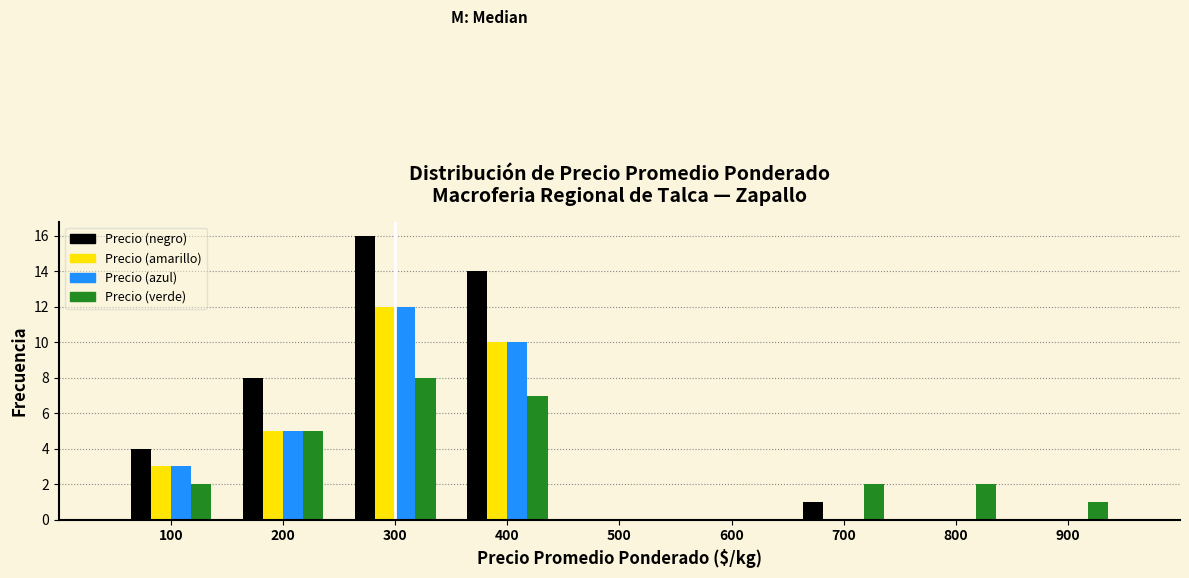

Reading left to right, transcribe this chart: for each range on the x-axis, give the height of each series' bar. The values are not printed on the chart, so give them approximately, as read against the axis.

50 to 150: Precio (negro)=4	Precio (amarillo)=3	Precio (azul)=3	Precio (verde)=2
150 to 250: Precio (negro)=8	Precio (amarillo)=5	Precio (azul)=5	Precio (verde)=5
250 to 350: Precio (negro)=16	Precio (amarillo)=12	Precio (azul)=12	Precio (verde)=8
350 to 450: Precio (negro)=14	Precio (amarillo)=10	Precio (azul)=10	Precio (verde)=7
450 to 550: Precio (negro)=0	Precio (amarillo)=0	Precio (azul)=0	Precio (verde)=0
550 to 650: Precio (negro)=0	Precio (amarillo)=0	Precio (azul)=0	Precio (verde)=0
650 to 750: Precio (negro)=1	Precio (amarillo)=0	Precio (azul)=0	Precio (verde)=2
750 to 850: Precio (negro)=0	Precio (amarillo)=0	Precio (azul)=0	Precio (verde)=2
850 to 950: Precio (negro)=0	Precio (amarillo)=0	Precio (azul)=0	Precio (verde)=1